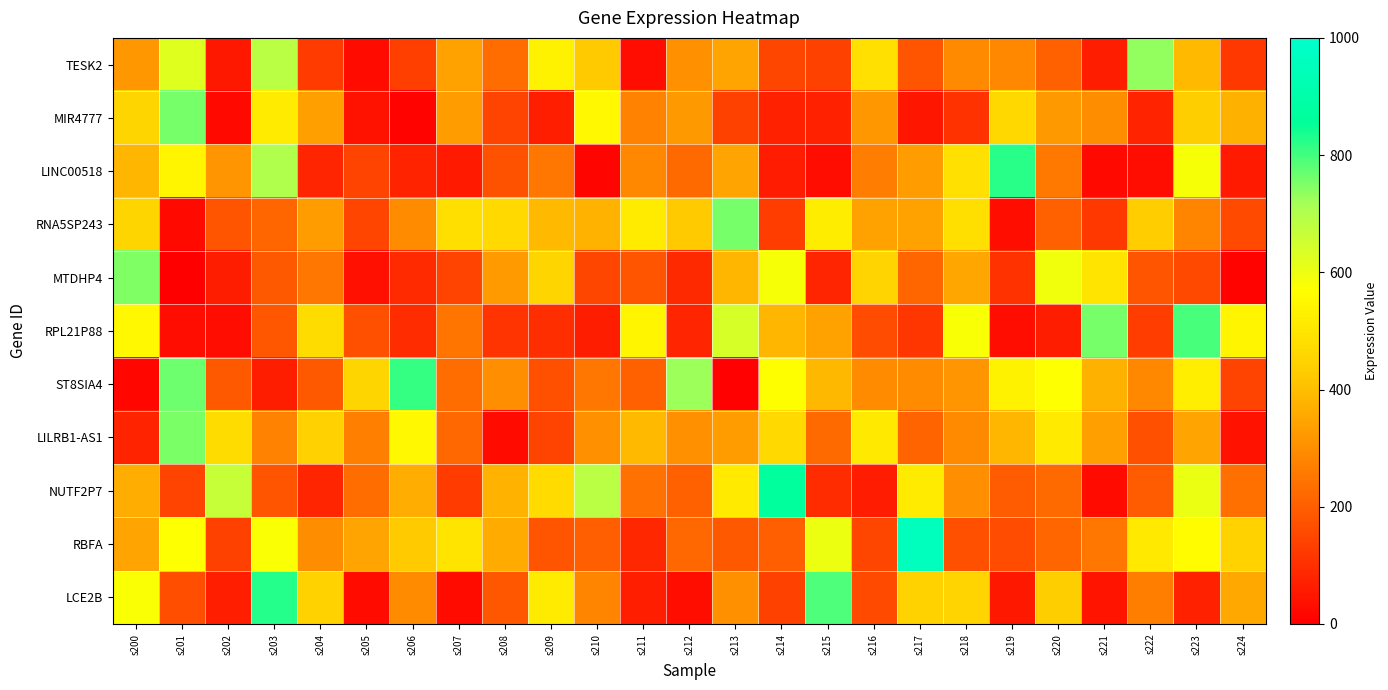

List the series in order of their peak value, highest first.

RBFA, NUTF2P7, LCE2B, LINC00518, ST8SIA4, RPL21P88, RNA5SP243, MIR4777, LILRB1-AS1, MTDHP4, TESK2